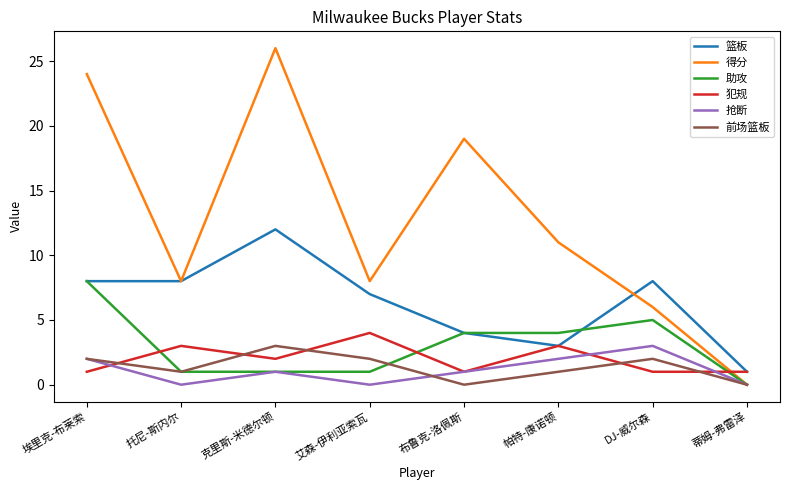

What is the highest value of the 前场篮板 series?

3